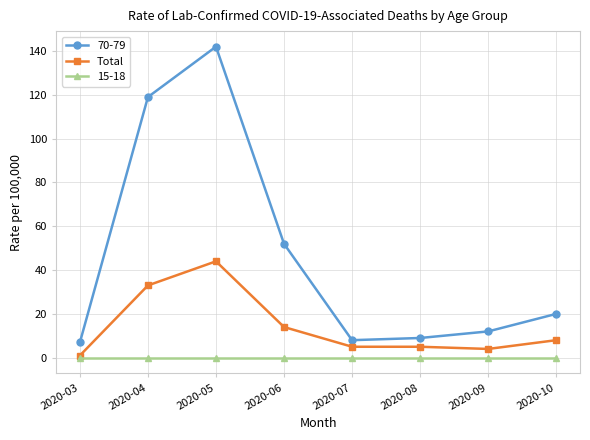

Does the chart have visible grid lines?

Yes